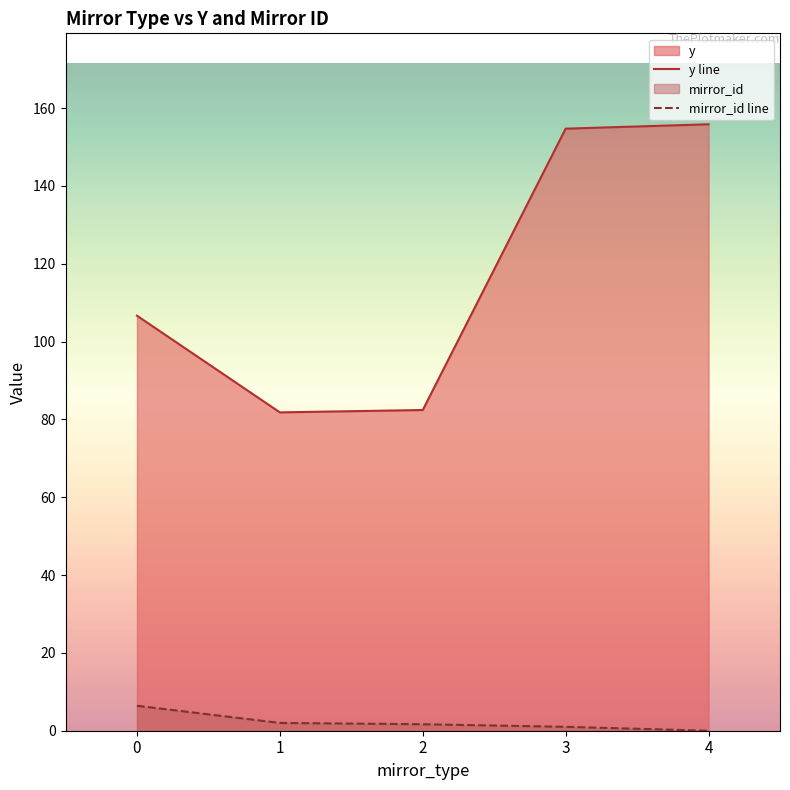

Which series has the largest range (max minus min)?

y line